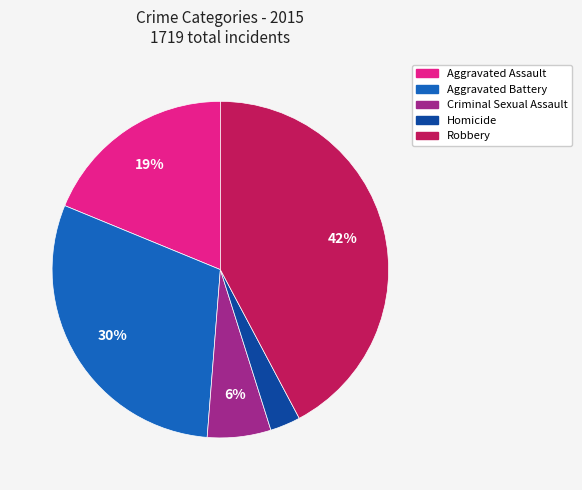

Rank the categories by value from highest to lowest.

Robbery, Aggravated Battery, Aggravated Assault, Criminal Sexual Assault, Homicide